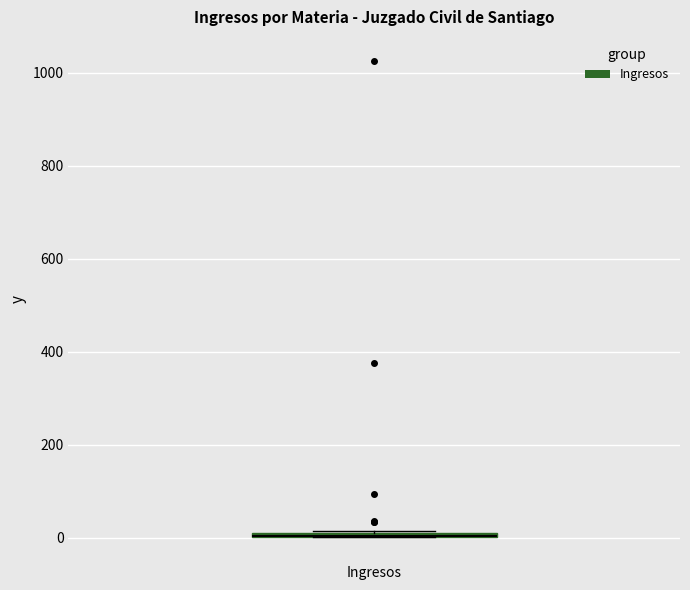

Where is the lower edge of the box for Ingresos on the y-axis? The values are not printed on the chart, so give them approximately, as read against the axis.

0